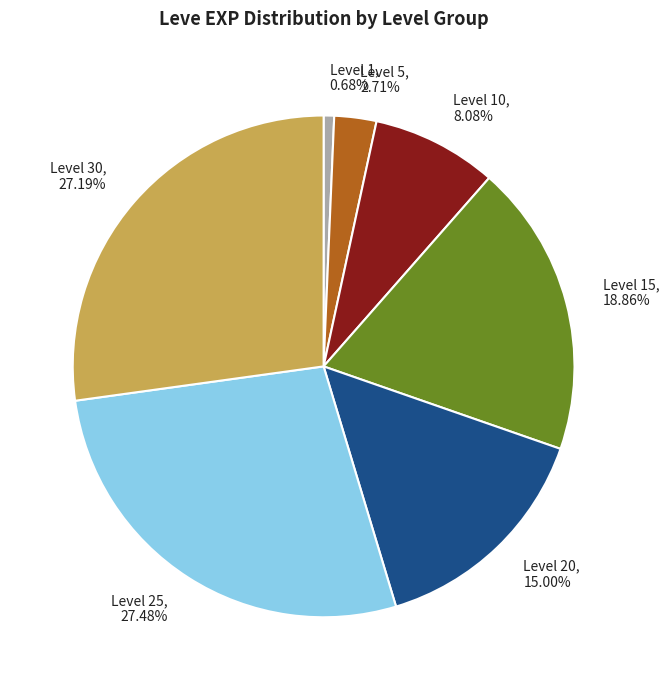

Does Level 20 represent more than half of the total?

No